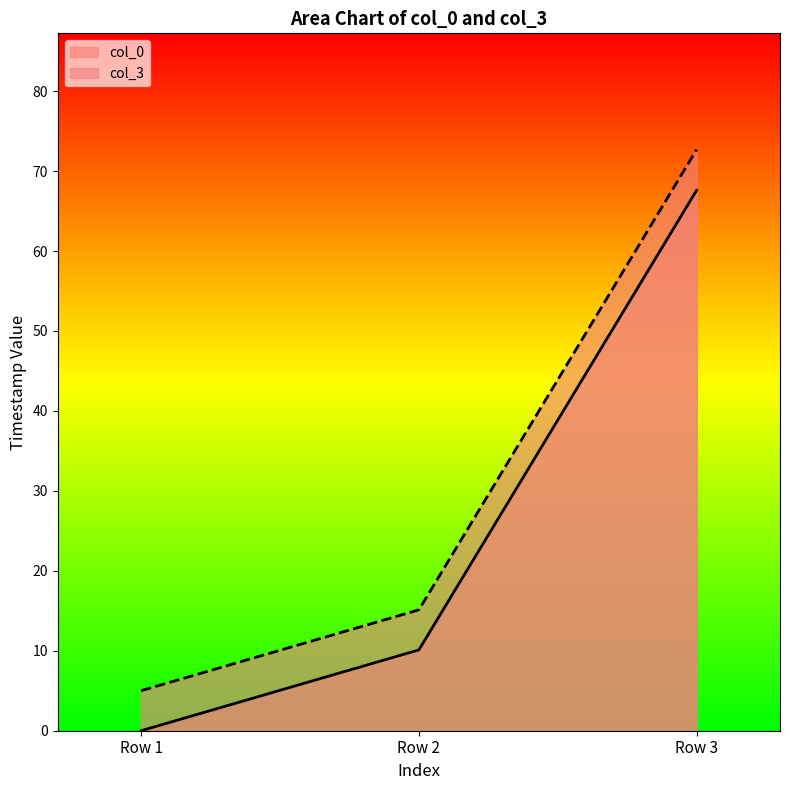

Between Row 2 and Row 3, which series saw the biggest shift?

col_3